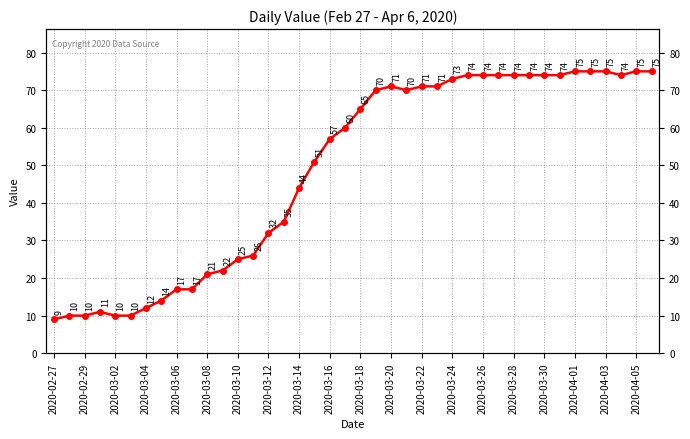

Is it true that the value at 25 is 35?

False